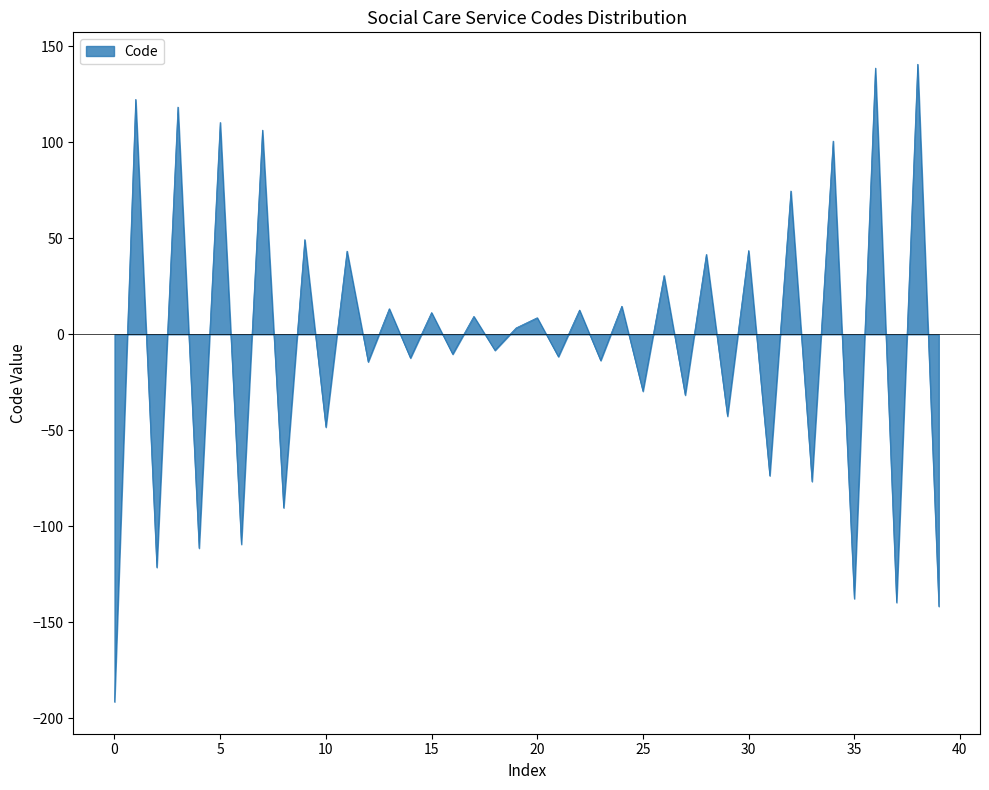

What is the difference between the maximum and minimum values?

332.0